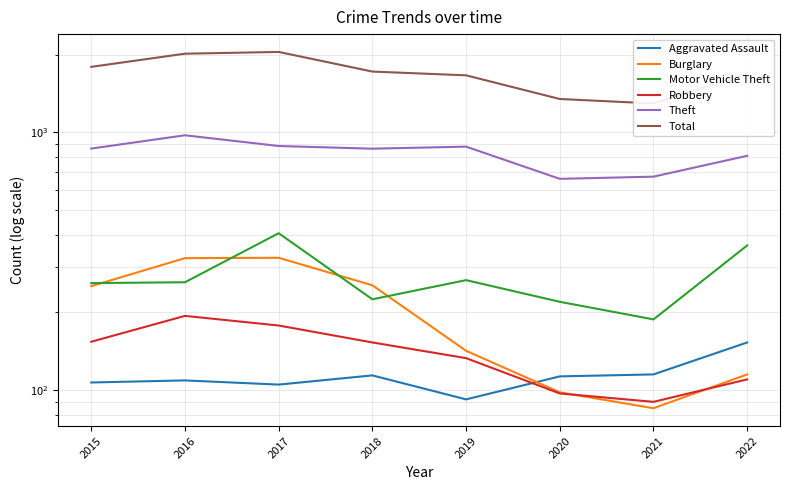

What is the lowest value of the Aggravated Assault series?

92